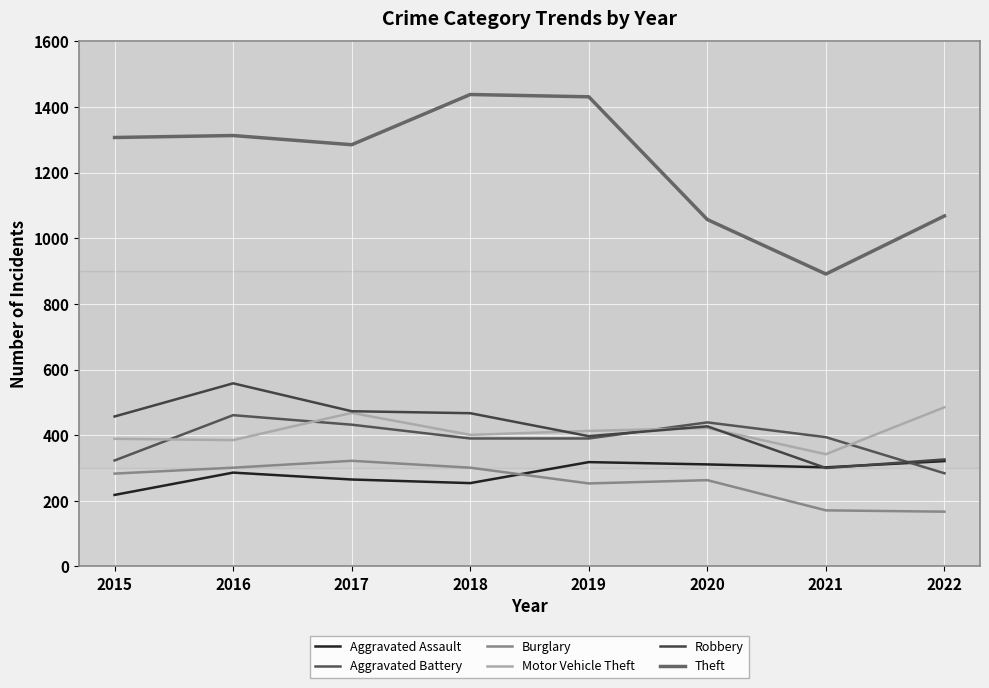

Is it true that Theft equals 456 at 2015?

False